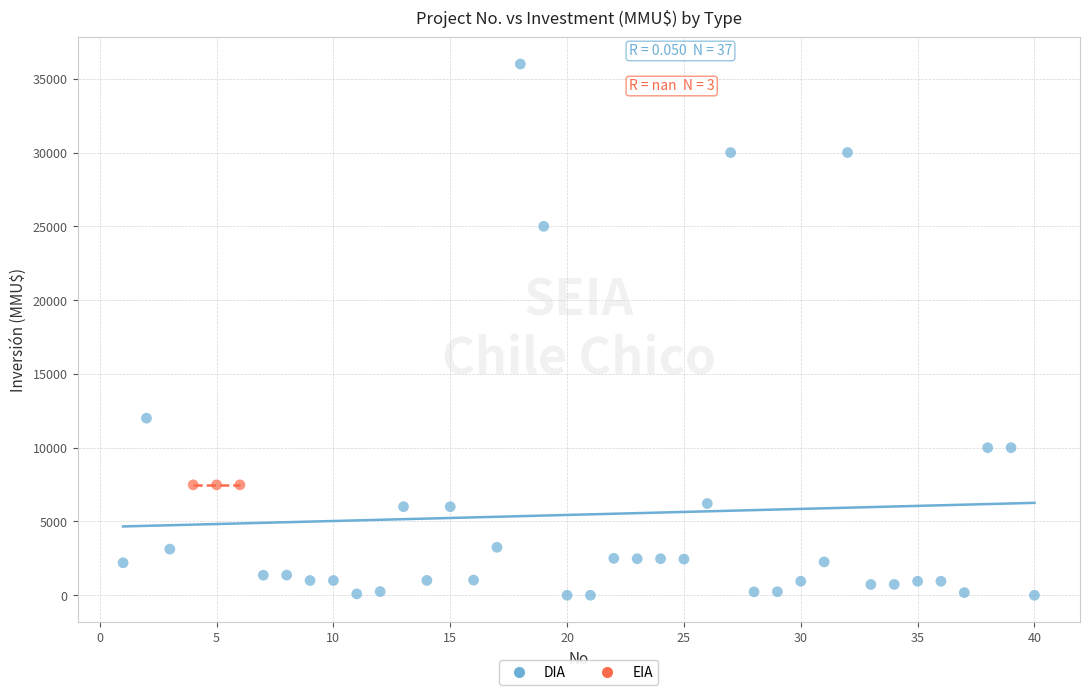

Which series contains the highest Y value?

DIA